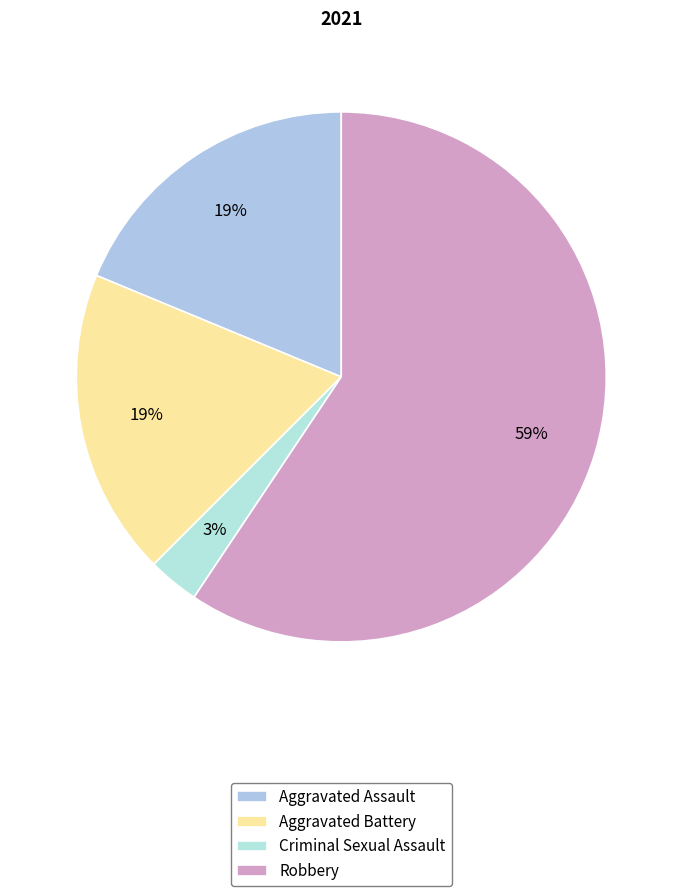

To the nearest percent, what is the average slice percentage?

25%